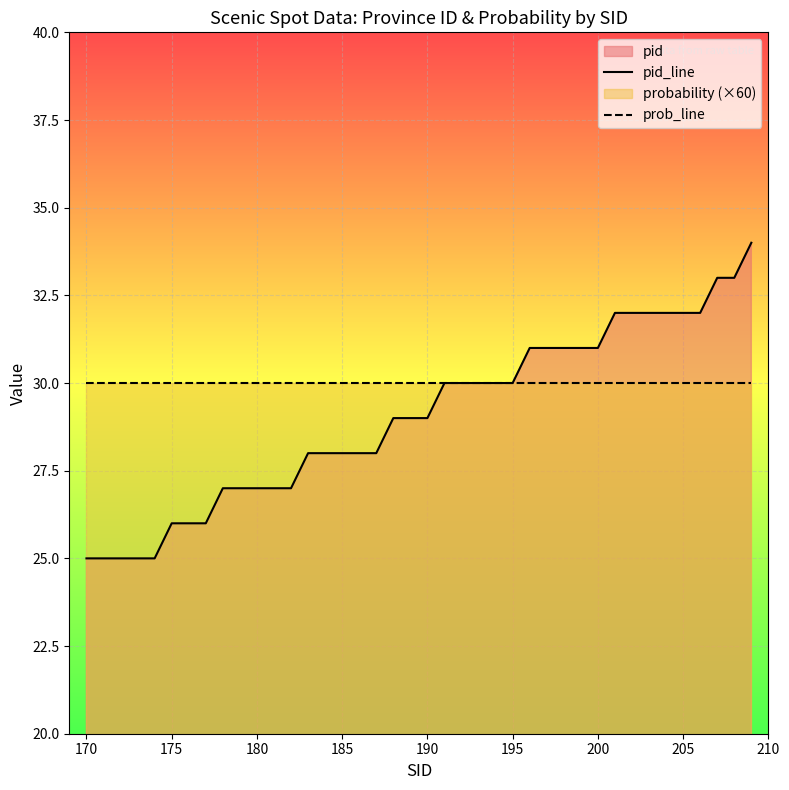

What is the sum of all pid_line values?

1162